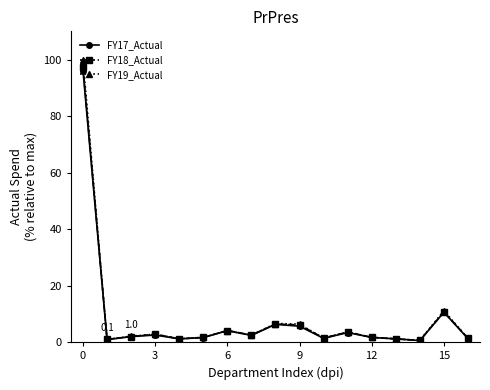

Which series has the widest spread of values?

FY19_Actual